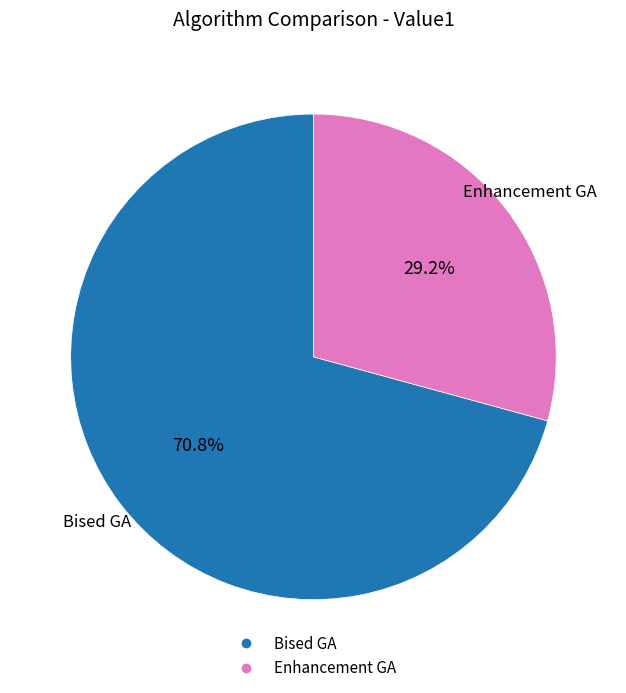

To the nearest percent, what portion does Enhancement GA represent?

29%